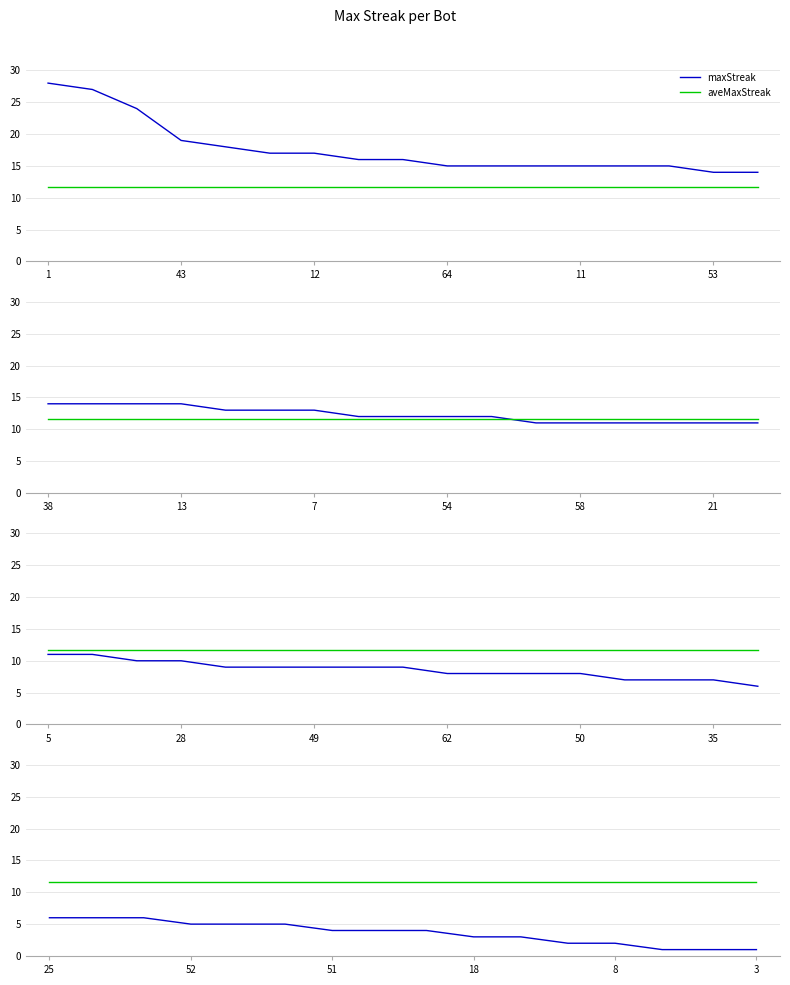

Does the chart display data point markers on the line(s)?

No